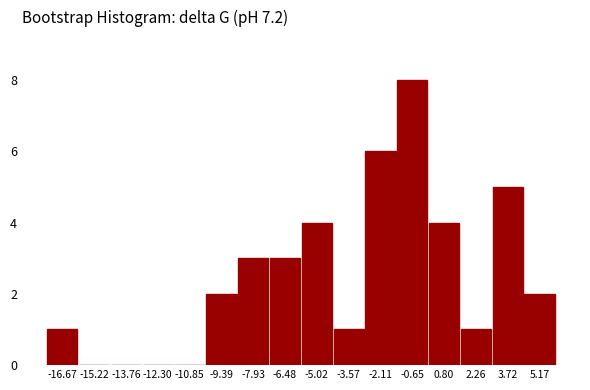

Reading left to right, transcribe this chart: for each bar, give the range it covers on the x-axis and its height. Neither the bar edges nor the heights are printed on the chart, so give them approximately, as read against the axes.

-17.4 to -16.0: 1
-16.0 to -14.4: 0
-14.4 to -13.0: 0
-13.0 to -11.6: 0
-11.6 to -10.2: 0
-10.2 to -8.6: 2
-8.6 to -7.2: 3
-7.2 to -5.8: 3
-5.8 to -4.2: 4
-4.2 to -2.8: 1
-2.8 to -1.4: 6
-1.4 to 0.0: 8
0.0 to 1.6: 4
1.6 to 3.0: 1
3.0 to 4.4: 5
4.4 to 6.0: 2